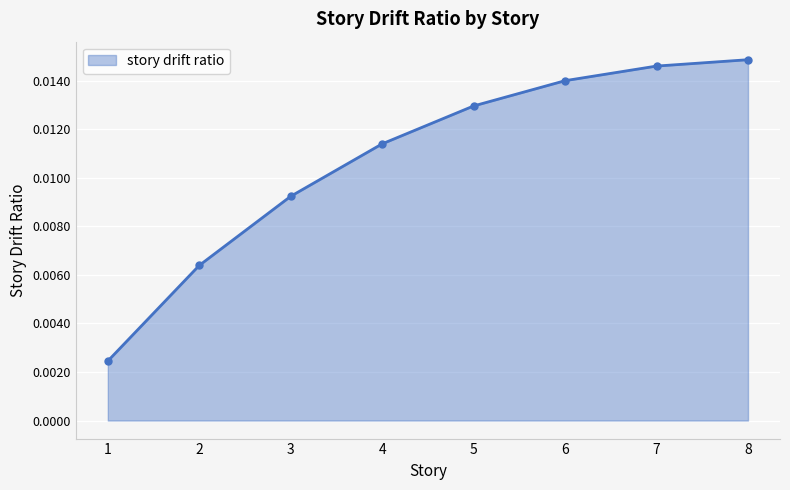

At which category does the chart reach its minimum across all series?

1